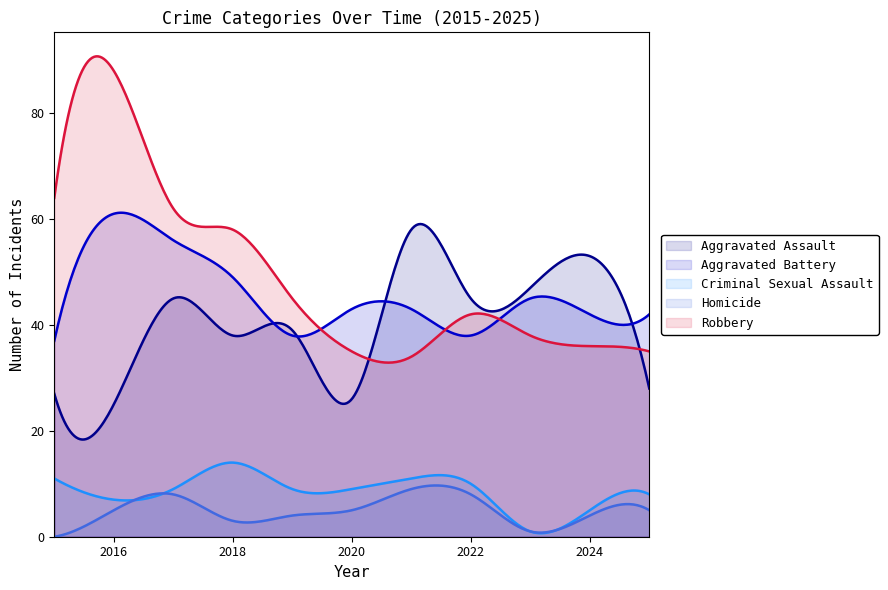

True or false: Robbery and Homicide intersect in this chart.

False